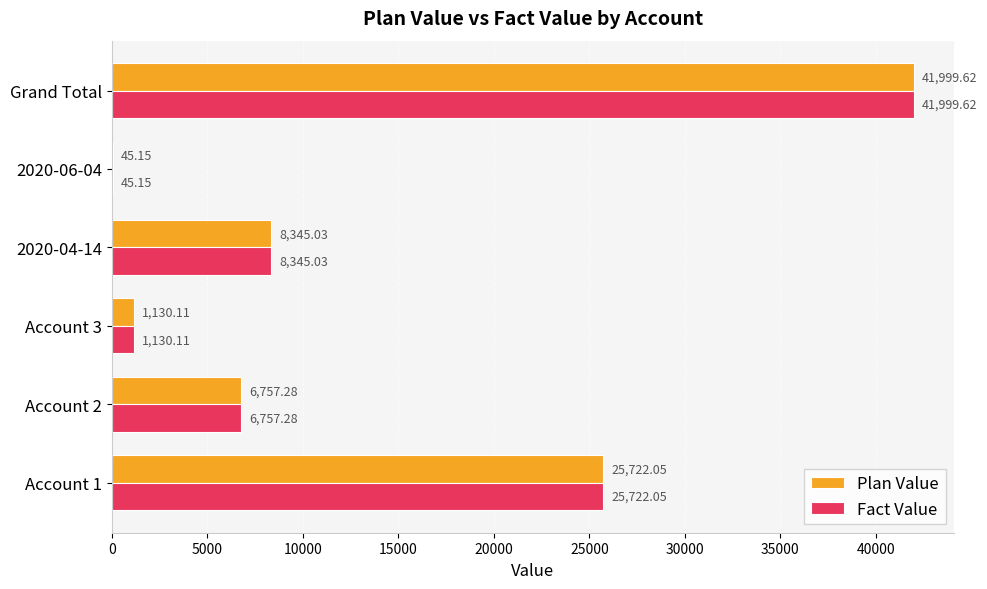

What is the total value across all series at Grand Total?

83999.2